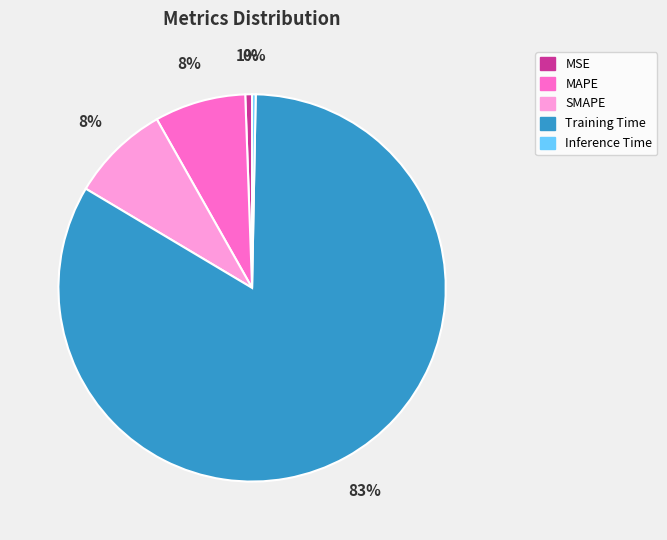

Does Inference Time account for over 50% of the chart?

No